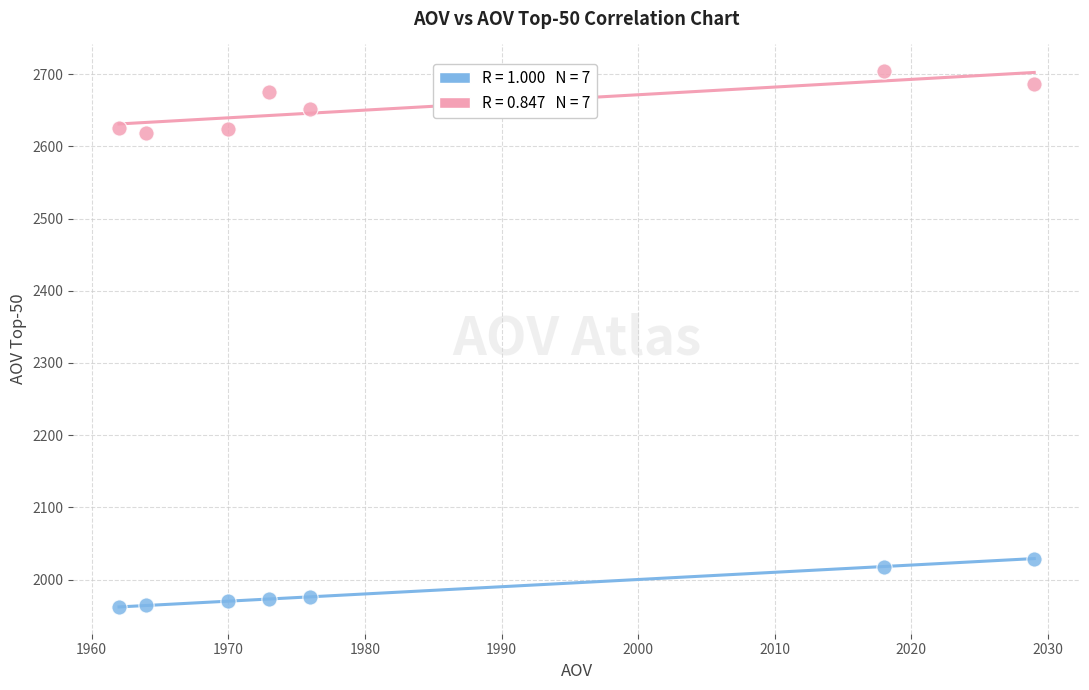

Across all data points, what is the range of X values (max minus min)?

67